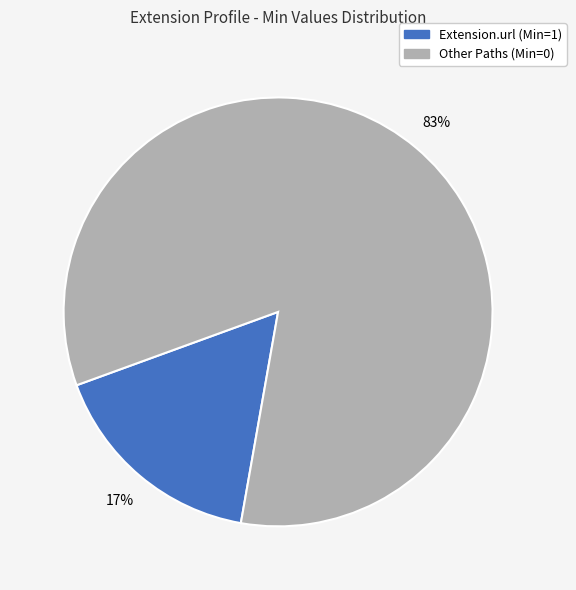

Combined, do Extension.url (Min=1) and Other Paths (Min=0) account for over 50%?

Yes